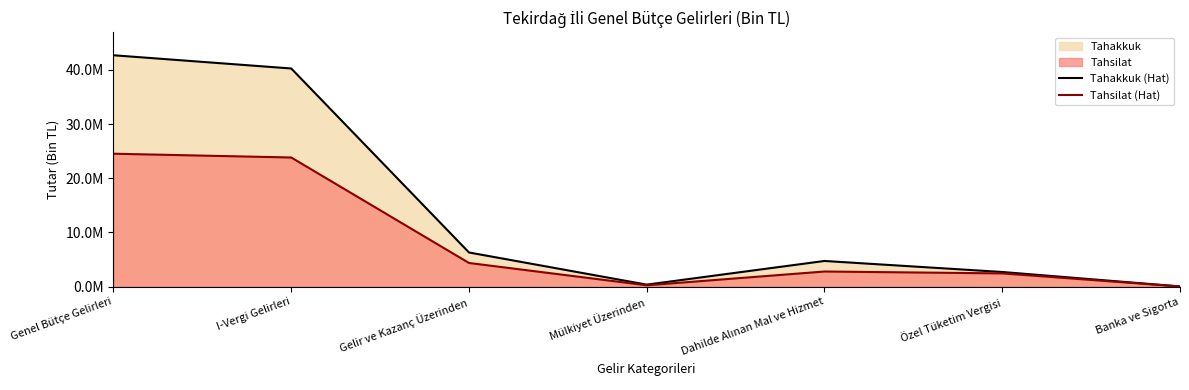

True or false: Tahsilat (Hat) has a value of 504804 at Özel Tüketim Vergisi.

False